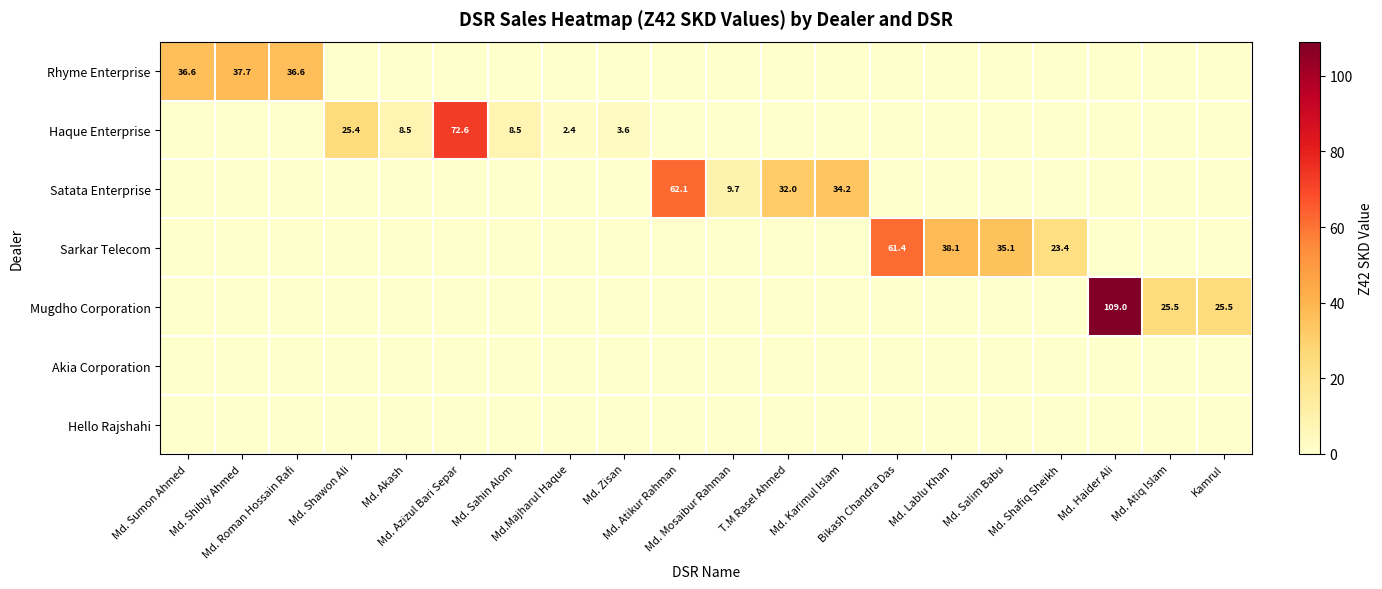

List the series in order of their peak value, lowest first.

Akia Corporation, Hello Rajshahi, Rhyme Enterprise, Sarkar Telecom, Satata Enterprise, Haque Enterprise, Mugdho Corporation